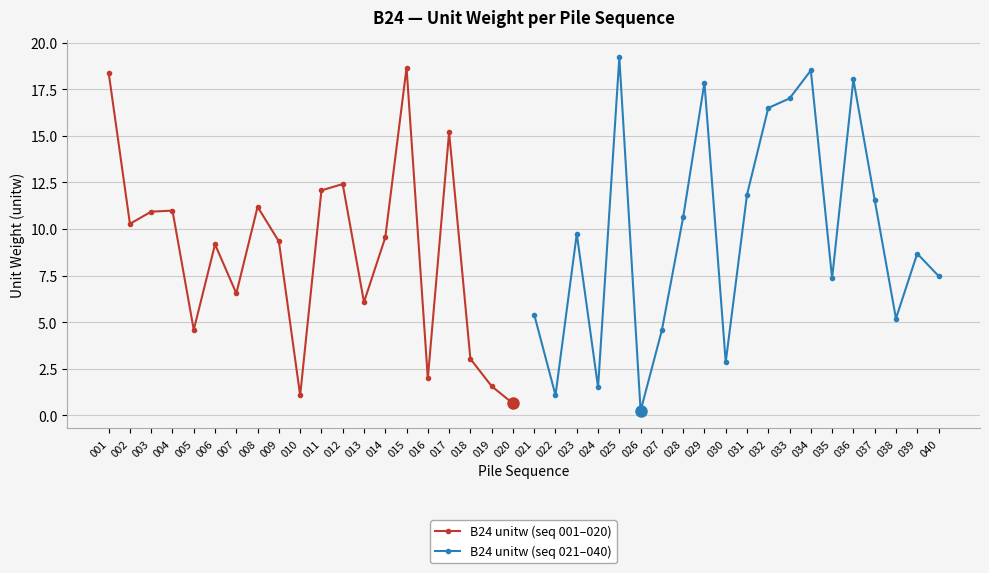

Read the B24 unitw (seq 001–020) value at 015.

18.7